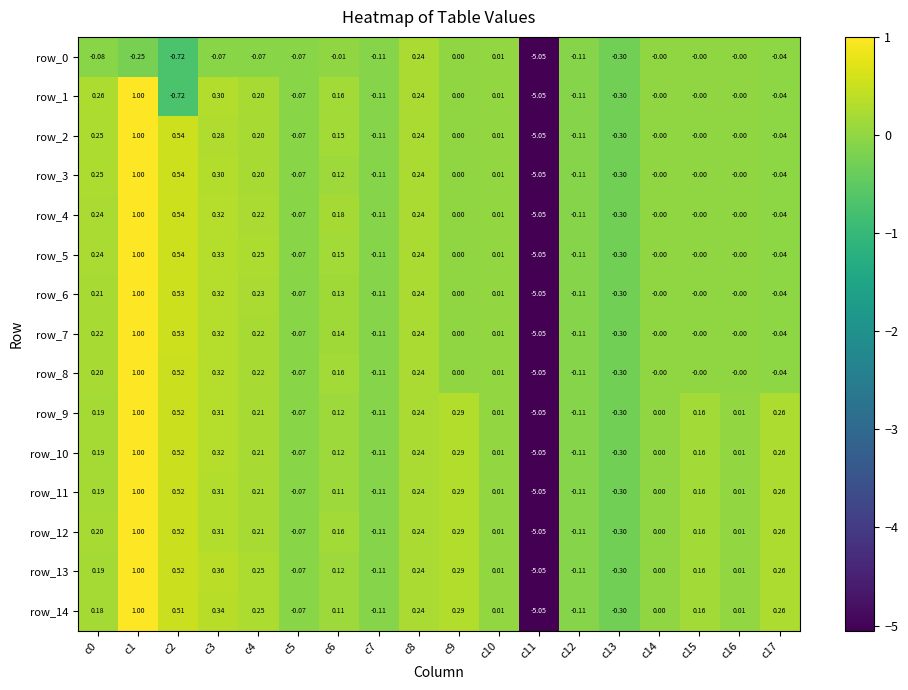

True or false: row_7 has a value of -0.3 at c13.

True